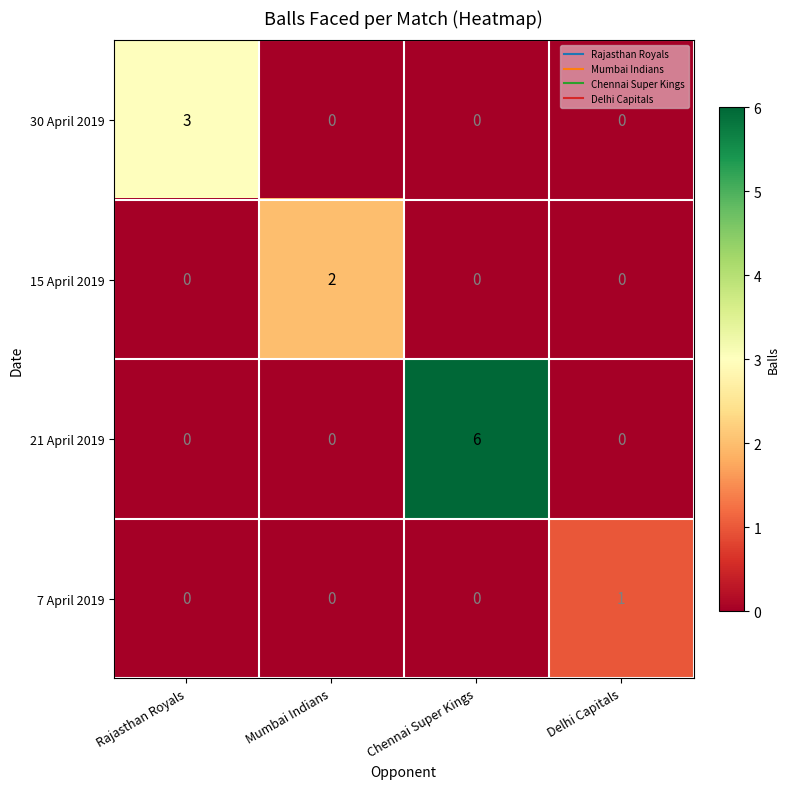

List the series in order of their peak value, highest first.

21 April 2019, 30 April 2019, 15 April 2019, 7 April 2019